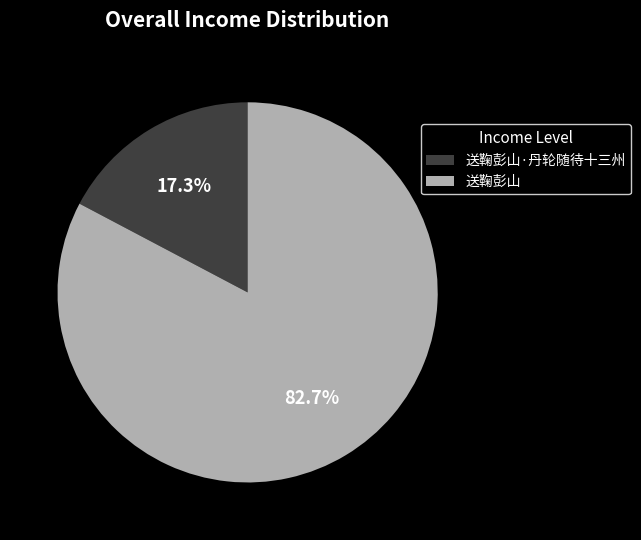

Rank the categories by value from lowest to highest.

送鞠彭山·丹轮随待十三州, 送鞠彭山